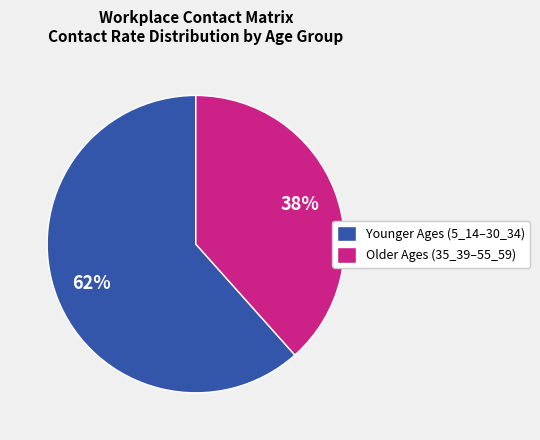

What percentage is the Younger Ages (5_14–30_34) slice, to the nearest percent?

62%